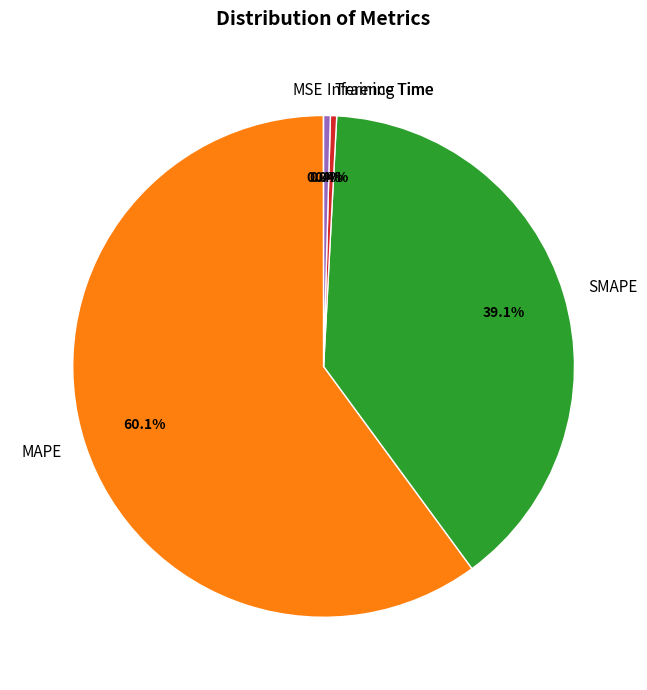

To the nearest percent, what is the combined percentage of MAPE and Training Time?

60%